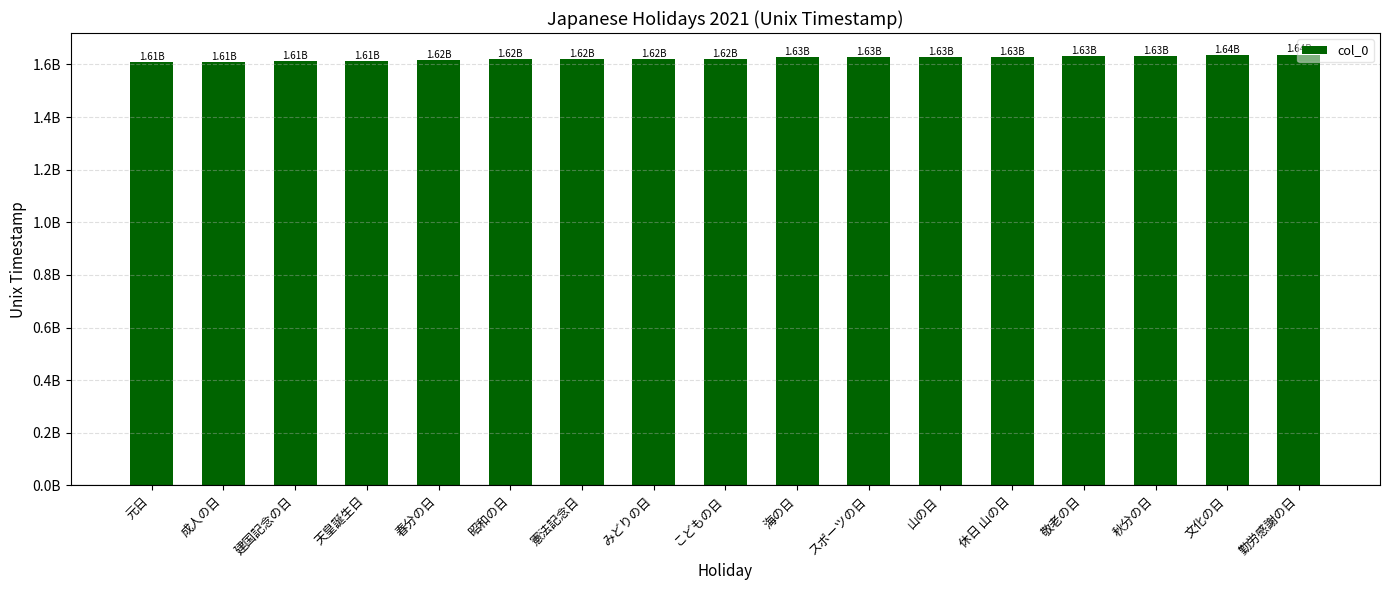

Are the bars horizontal?

No